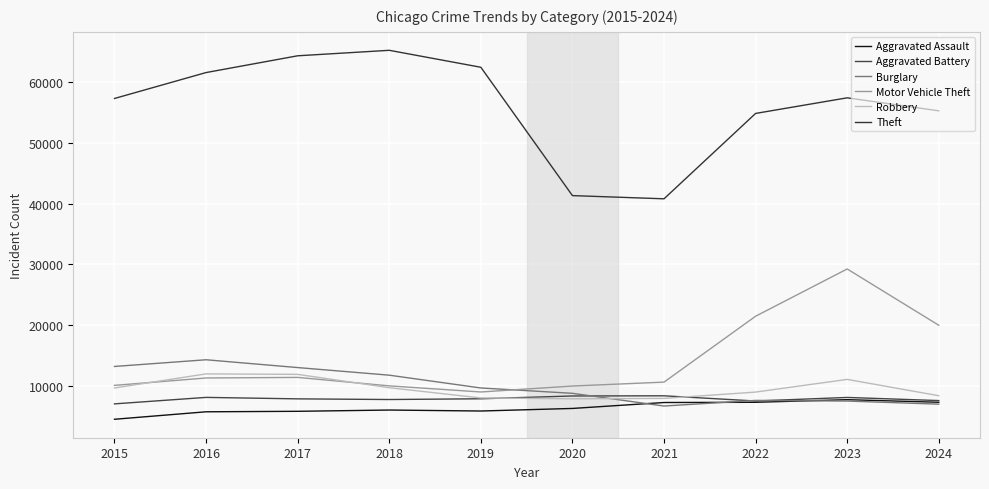

Is the value of Aggravated Battery at 2020 greater than the value of Aggravated Assault at 2021?

Yes